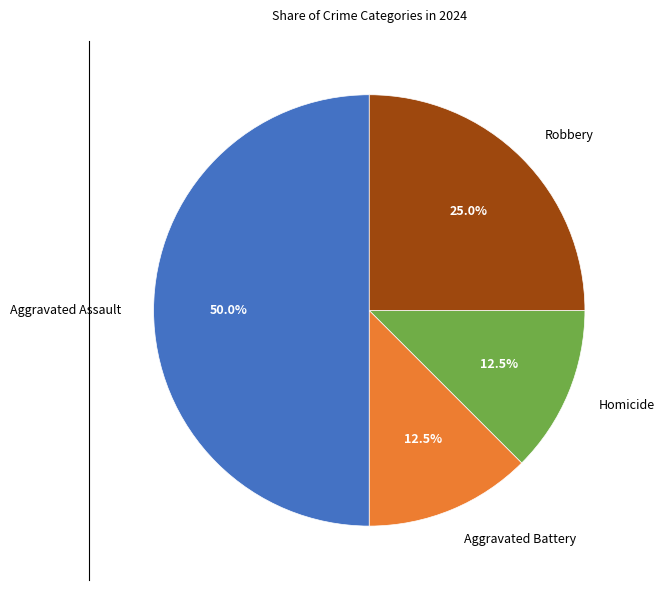

How much of the chart is everything except Robbery?

75.0%